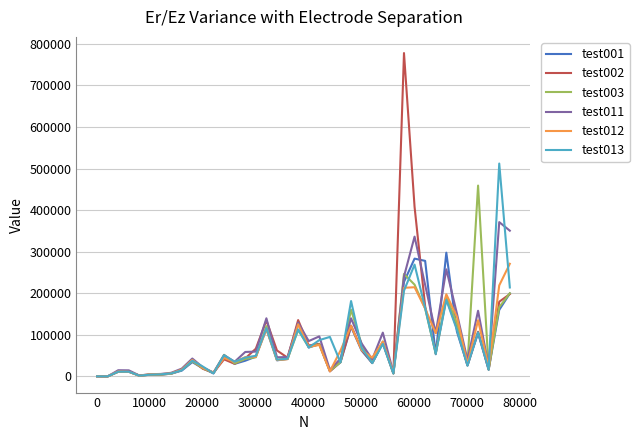

List the series in order of their peak value, highest first.

test002, test013, test003, test011, test001, test012